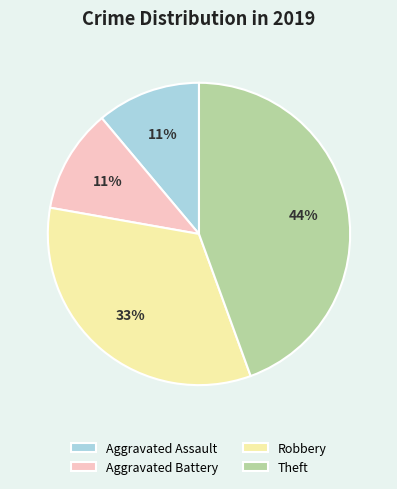

How many slices are in this pie chart?

4